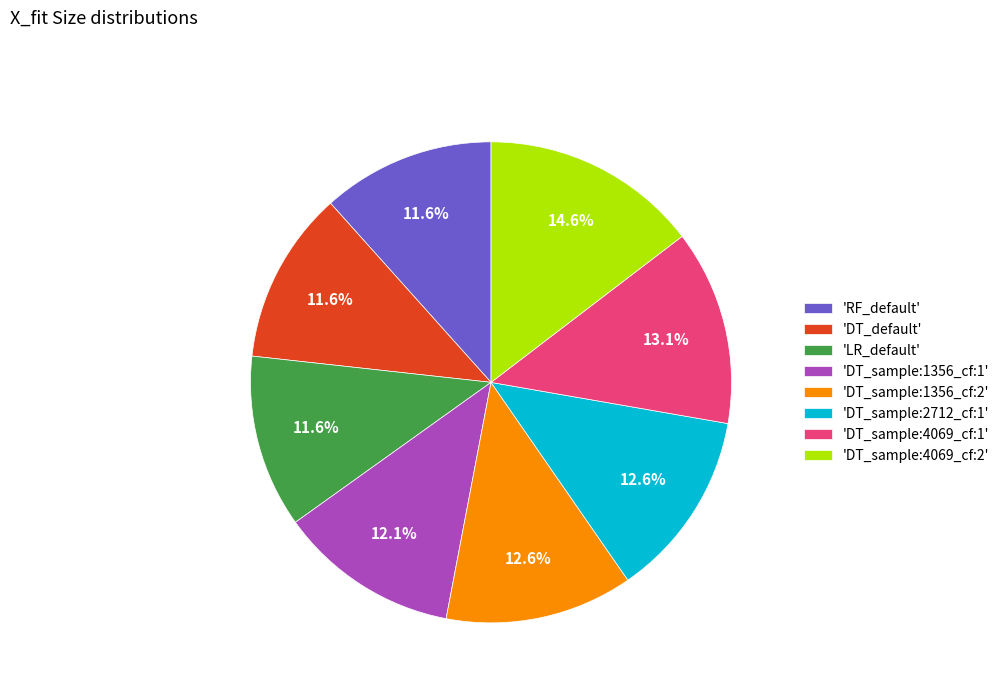

Count the number of slices in the pie.

8